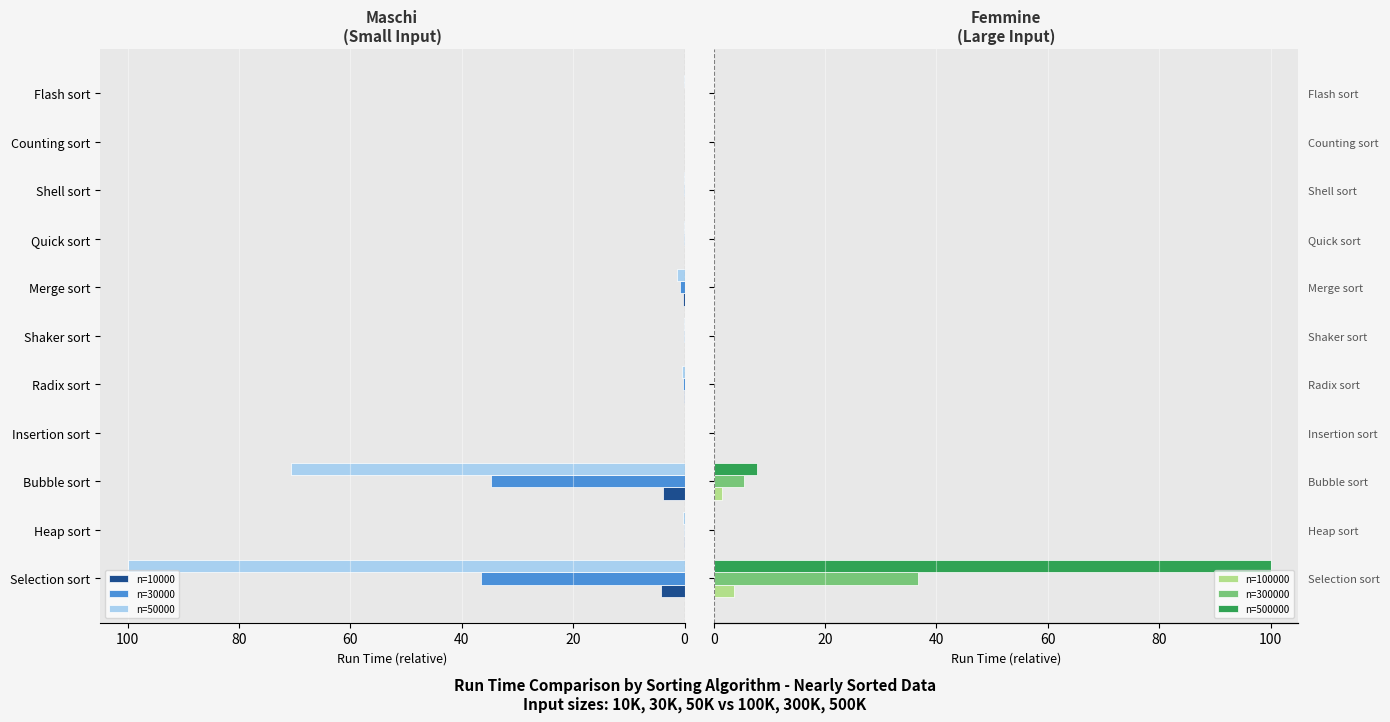

Reading right to left, transcribe all the data shown in this chart.

n=10000: 0.0	0.0	0.0	0.0	0.2	0.0	0.1	0.0	3.8	0.1	4.2
n=30000: 0.0	0.0	0.1	0.1	0.8	0.2	0.3	0.0	34.8	0.2	36.5
n=50000: 0.1	0.0	0.2	0.1	1.3	0.1	0.5	0.0	70.7	0.3	100.0
n=100000: 0.0	0.0	0.0	0.0	0.0	0.0	0.0	0.0	1.5	0.0	3.7
n=300000: 0.0	0.0	0.0	0.0	0.1	0.0	0.0	0.0	5.4	0.0	36.6
n=500000: 0.0	0.0	0.0	0.0	0.1	0.0	0.1	0.0	7.7	0.0	100.0